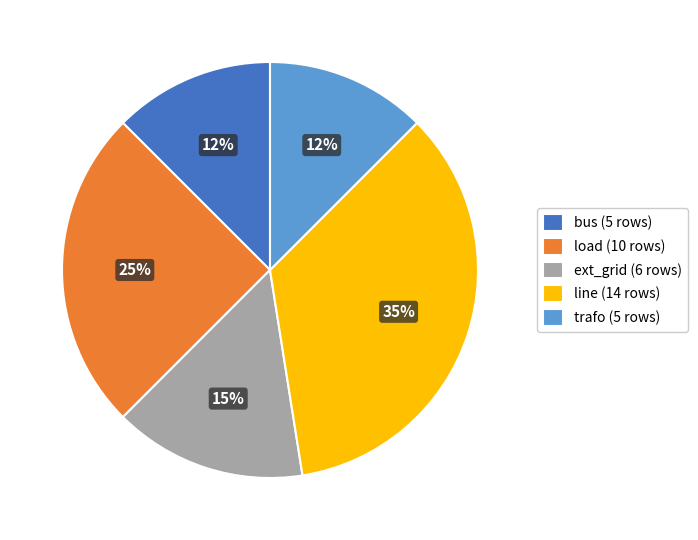

What is the largest slice in the pie chart?

line